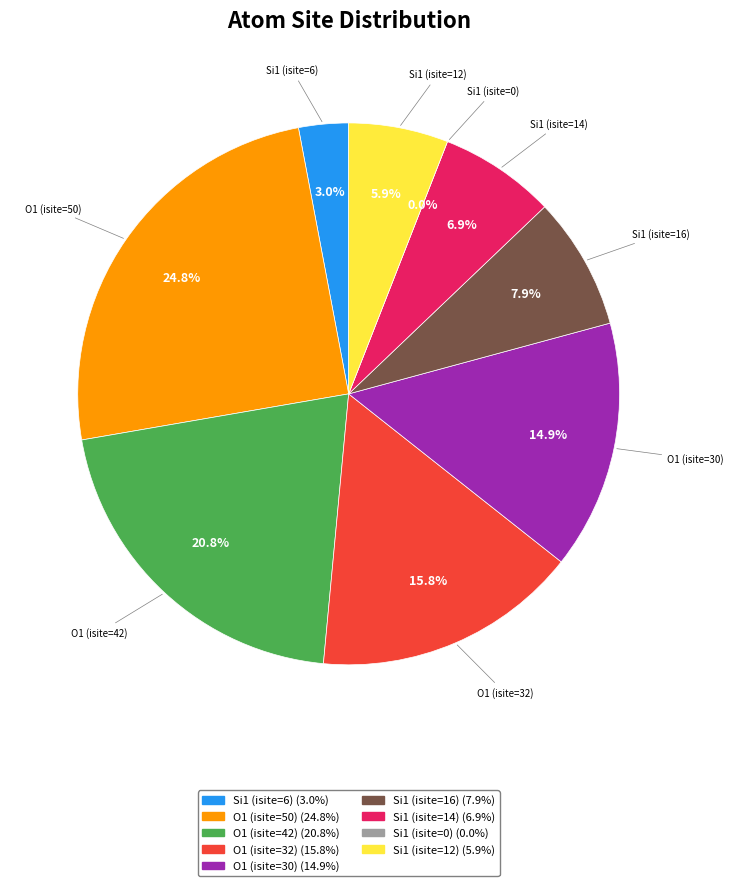

How many slices are in this pie chart?

9